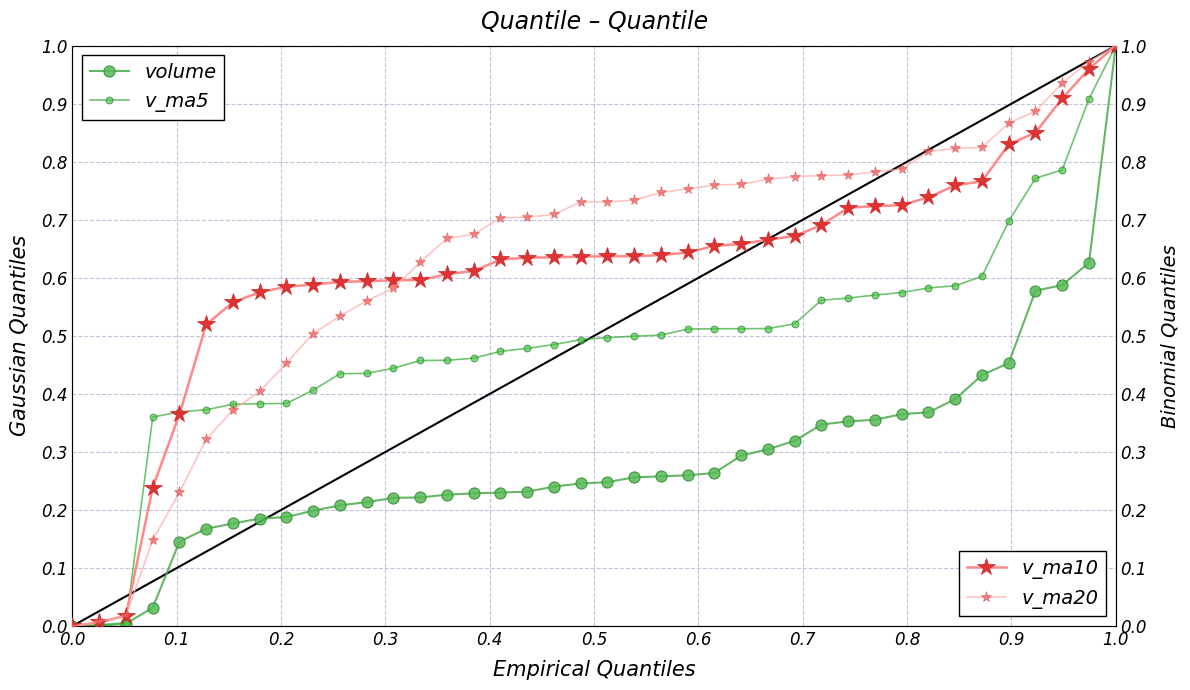

Is this an area chart (filled region under the line)?

No